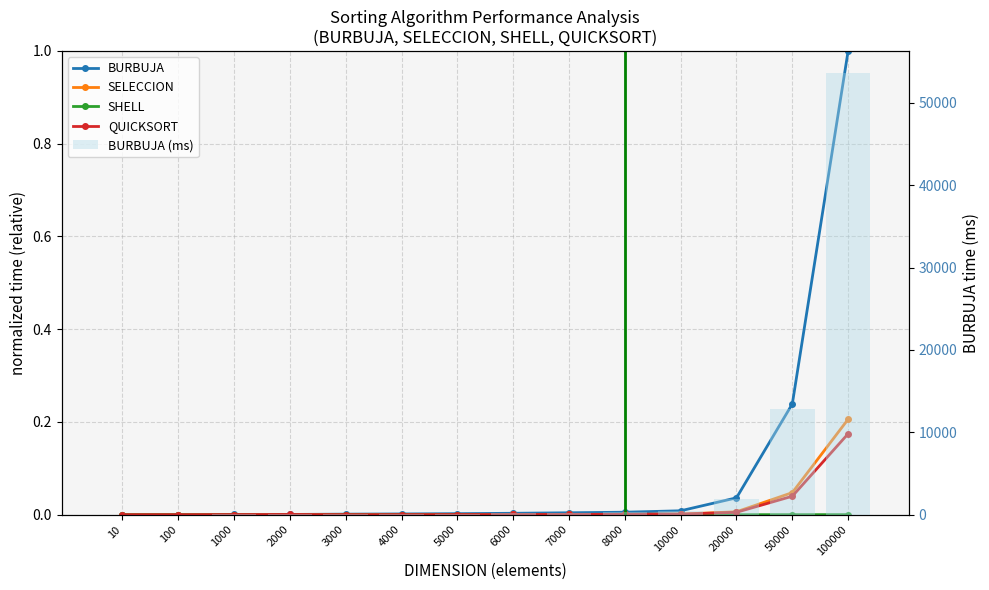

Does the chart contain stacked bars?

No